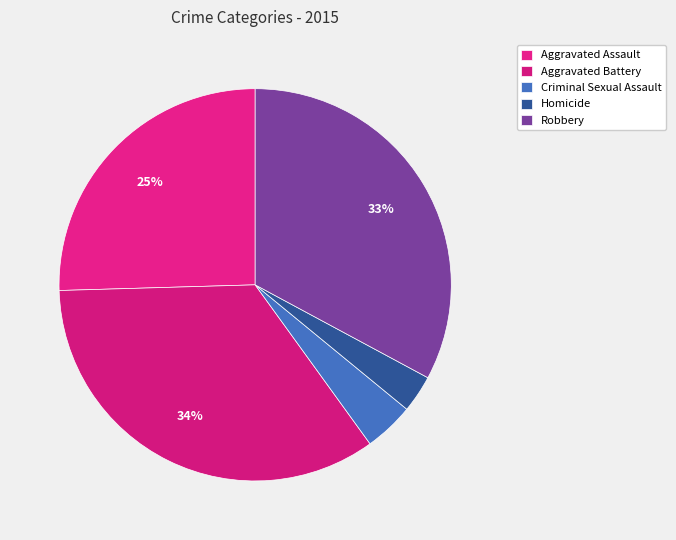

Count the number of slices in the pie.

5